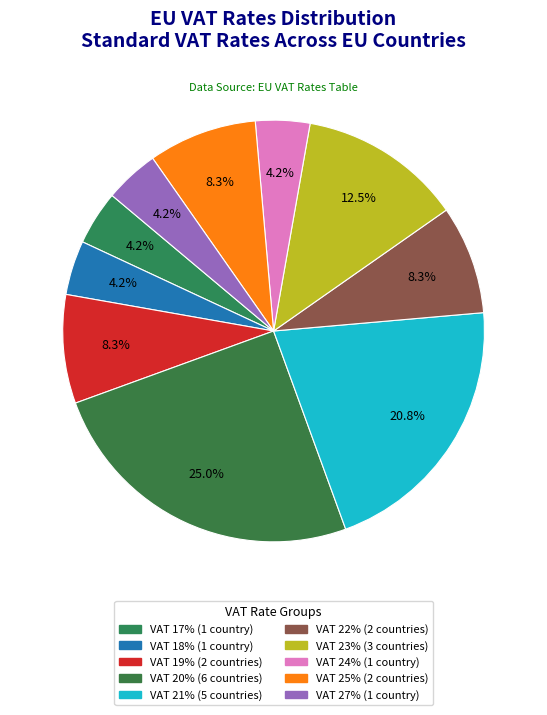

Count the number of slices in the pie.

10